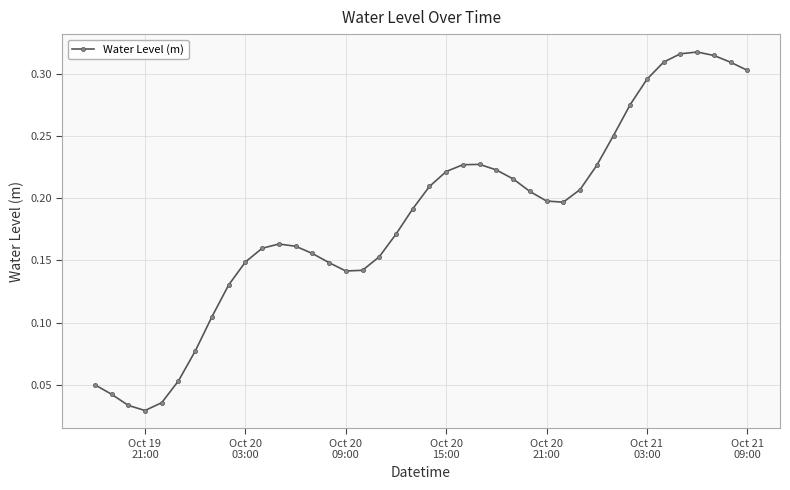

How many values are between 0 and 1?

40